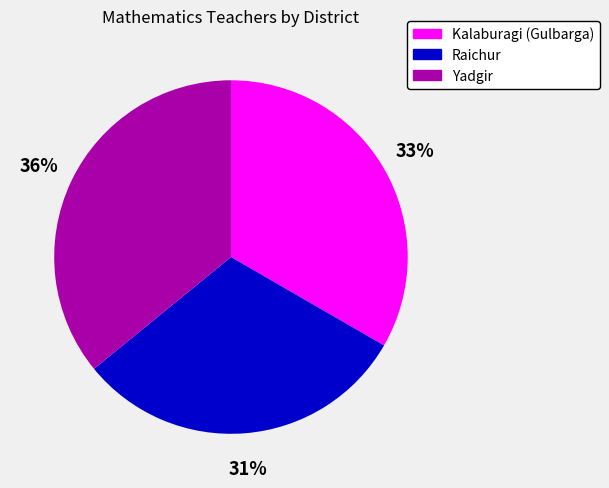

To the nearest percent, what is the average slice percentage?

33%